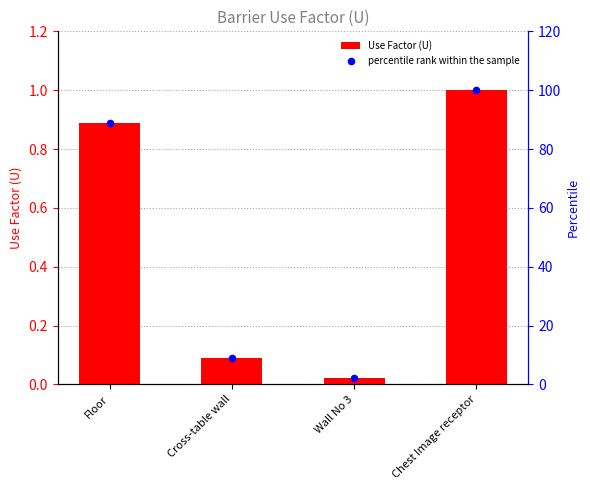

Which series reaches the maximum Y coordinate?

percentile rank within the sample